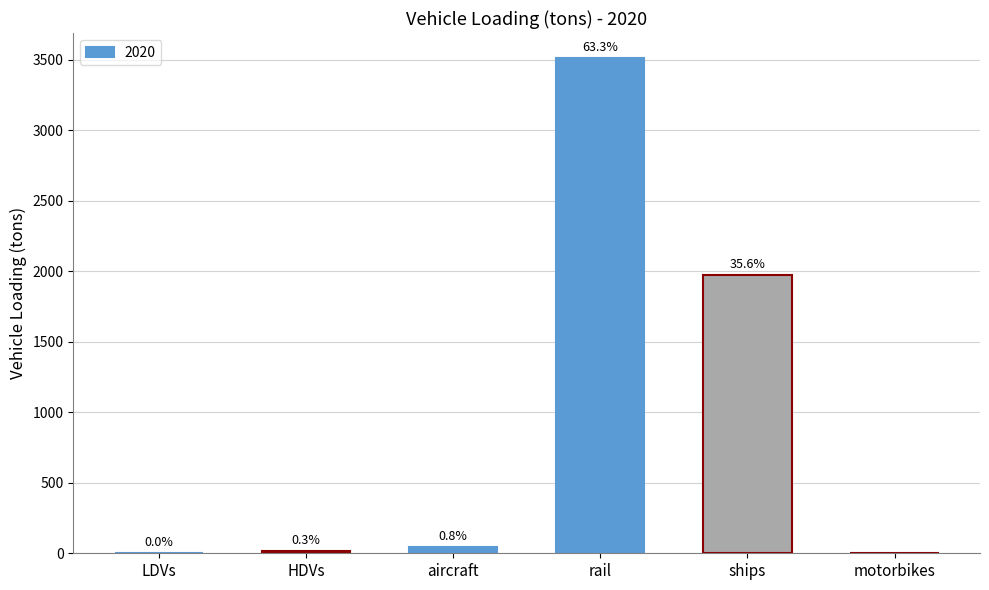

Are the bars grouped side by side (vs. stacked)?

No